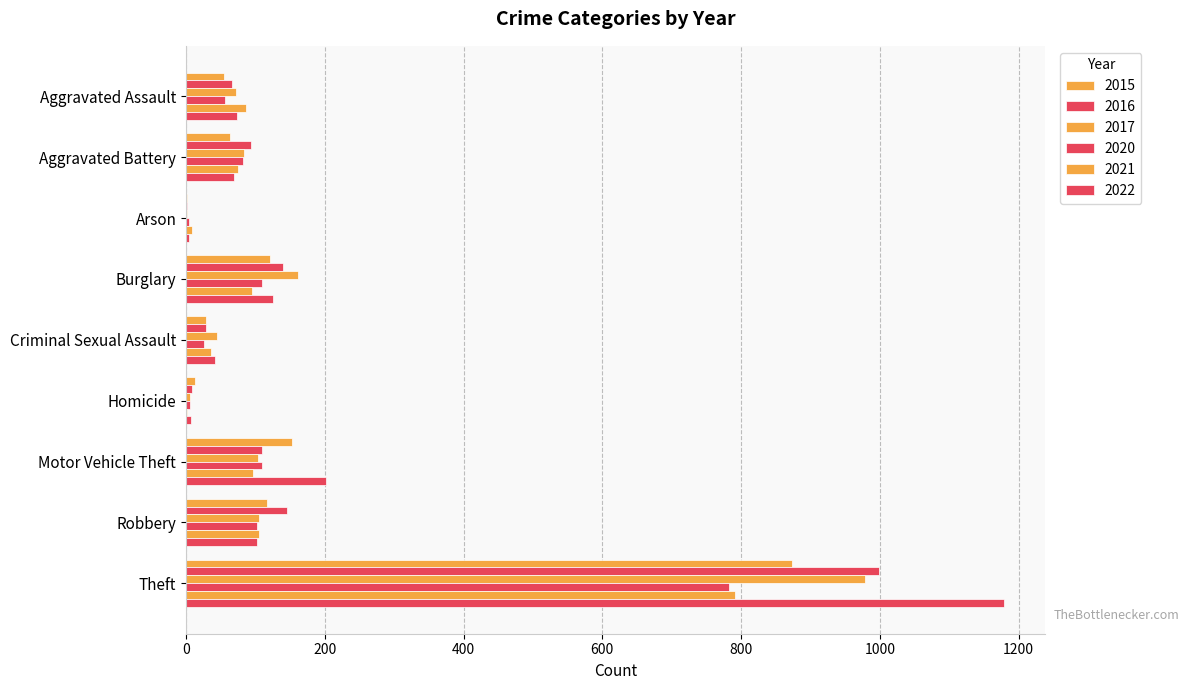

The 2015 series shows 2 at Arson. True or false?

True